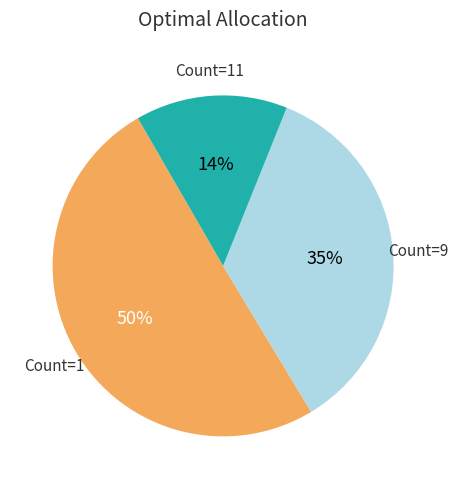

Does any single category account for the majority?

Yes